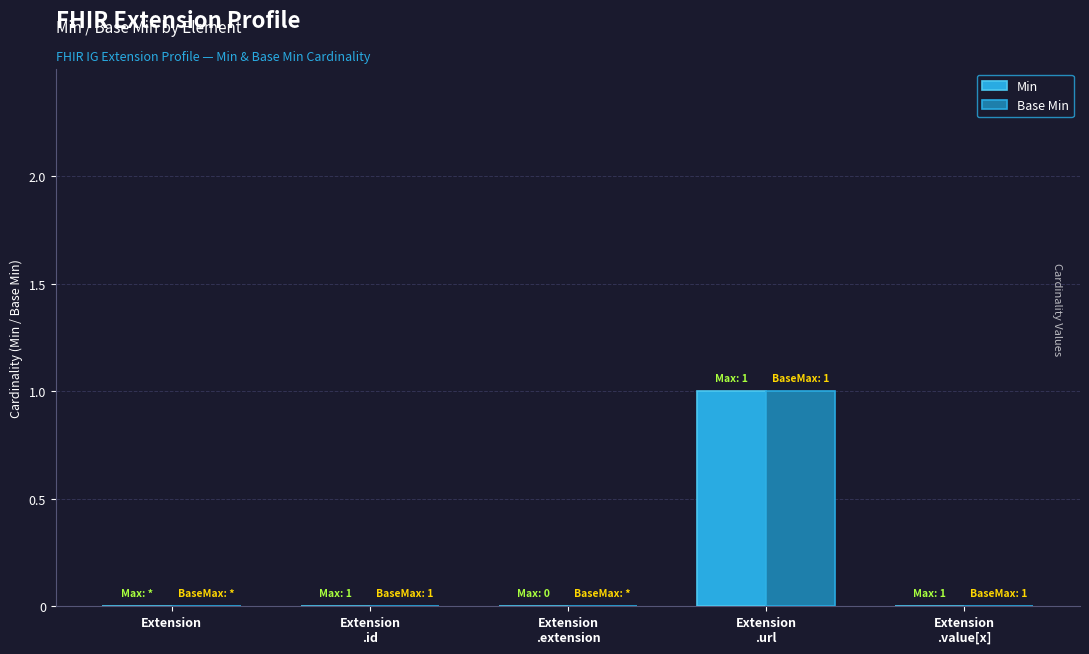

What is the maximum value shown in the chart?

1